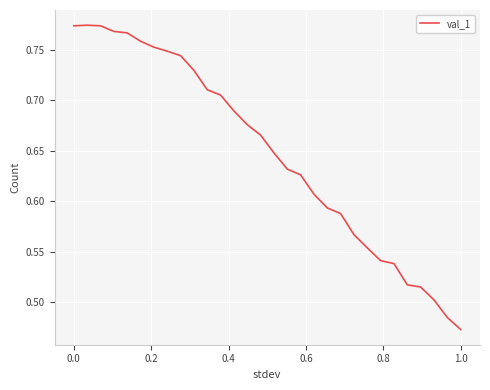

What is the difference between the maximum and minimum values?

0.3